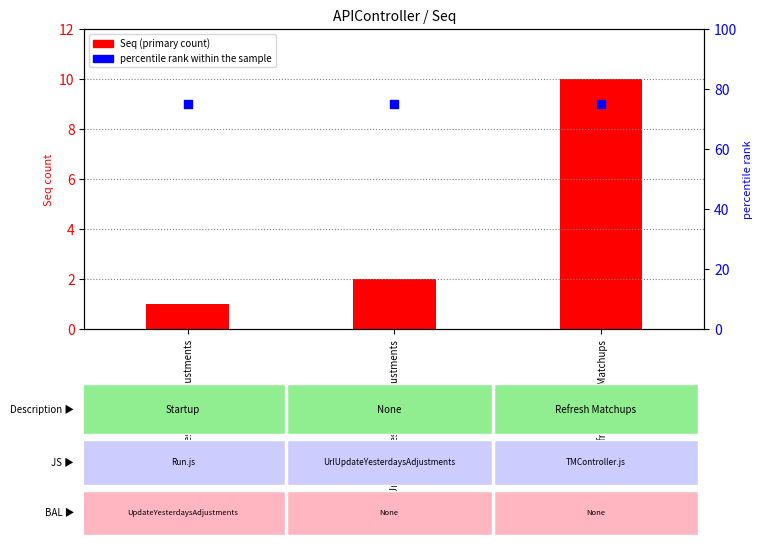

What are all the series names shown in the legend?

Seq (primary count), percentile rank within the sample